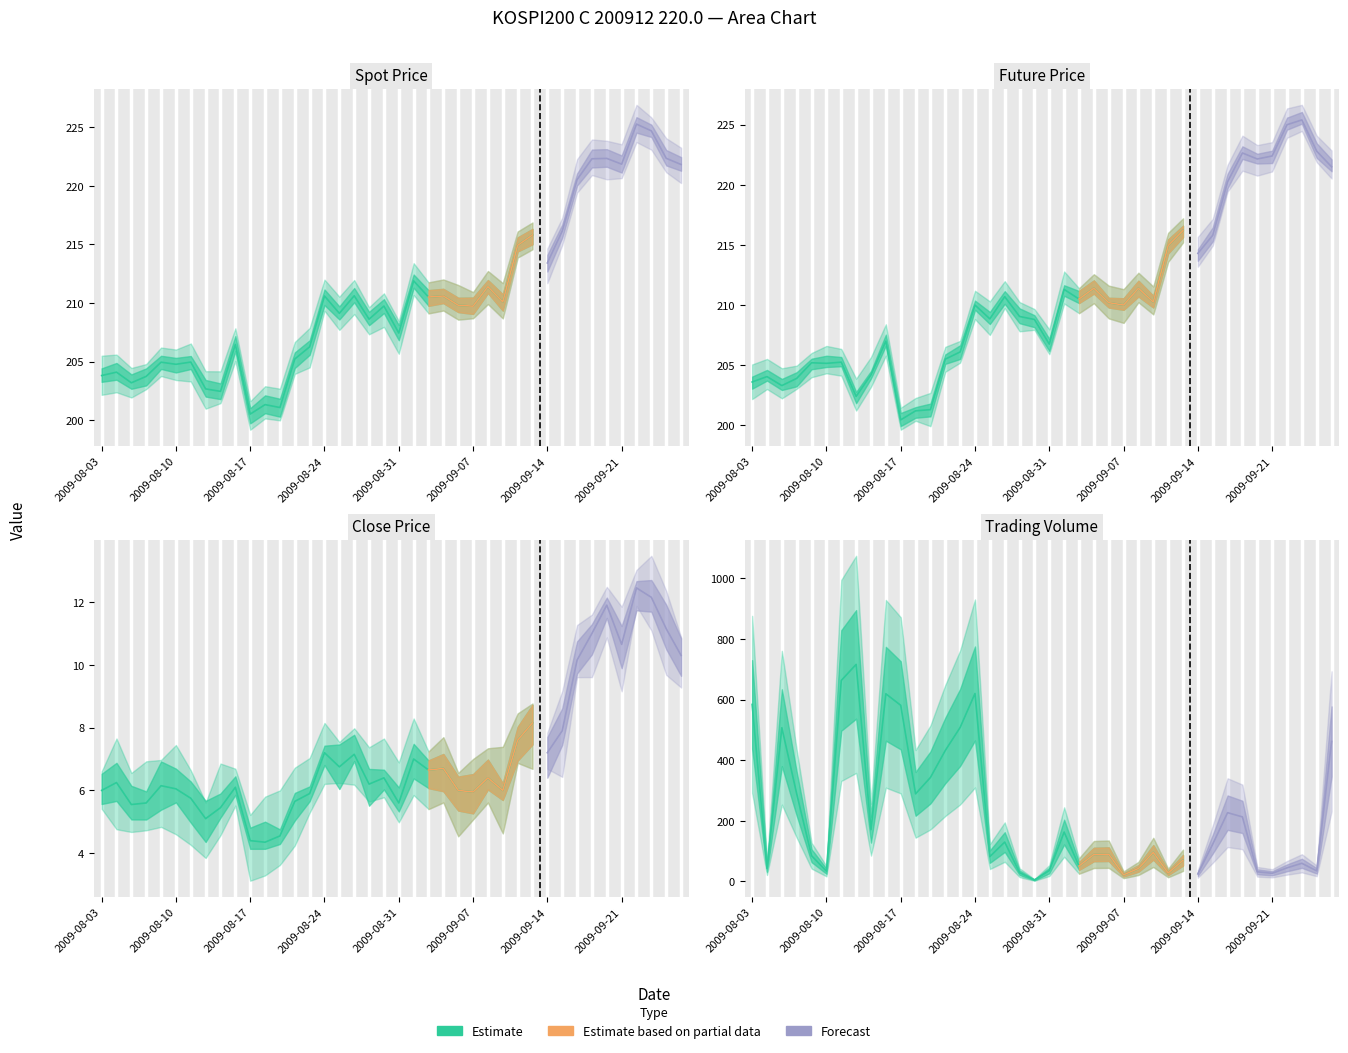

Which series ends up on top after the final intersection of SPOT_PRICE and ACC_TRDVOL?

ACC_TRDVOL